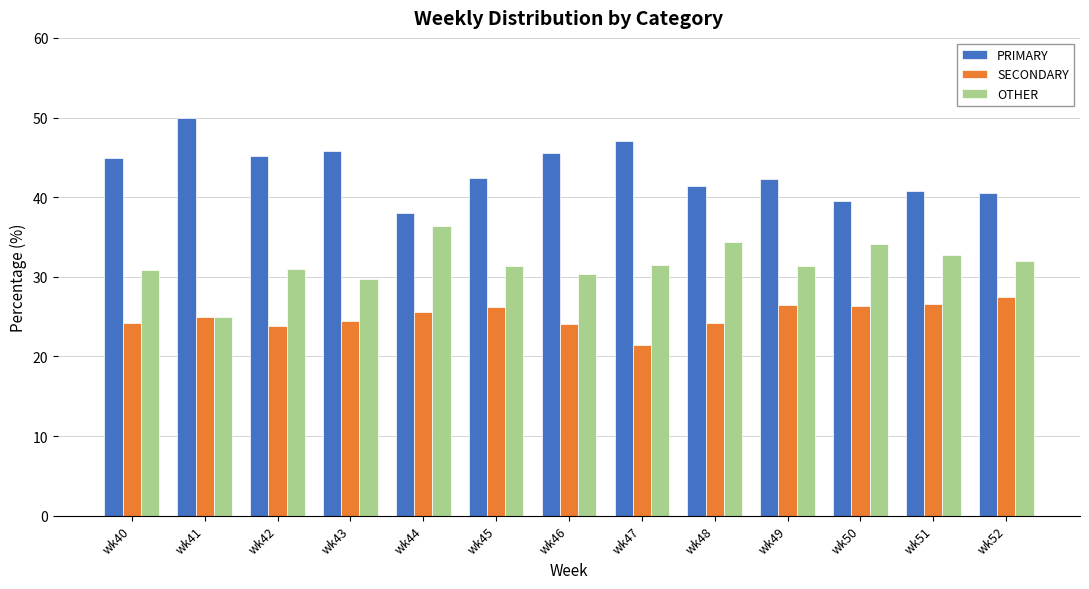

What is the sum of the OTHER values at wk50 and wk47?

65.6